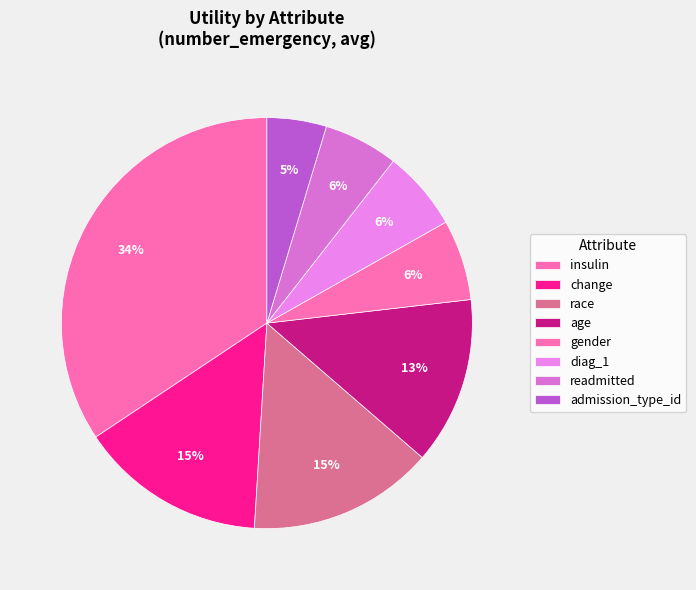

Does any single category account for the majority?

No